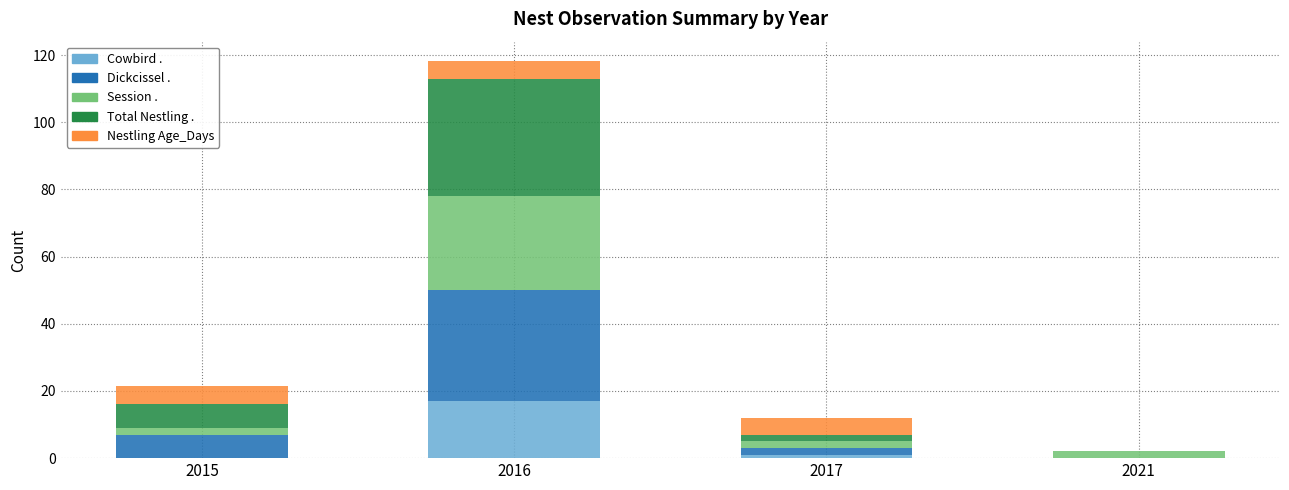

The value of Cowbird . at 2021 is 6.0. True or false?

False